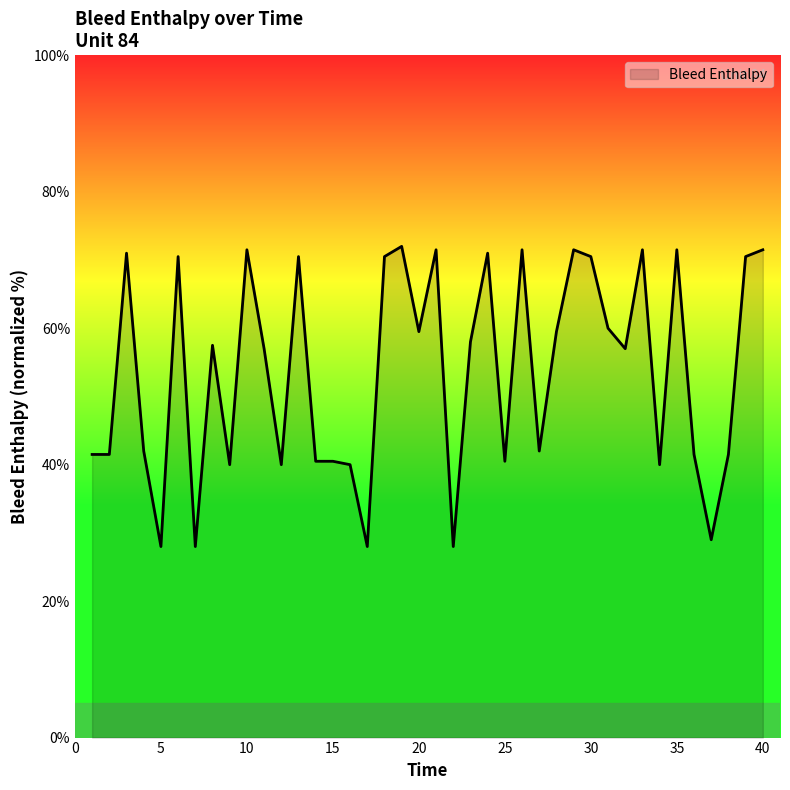

True or false: the data has more than 1 interior local peaks.

True